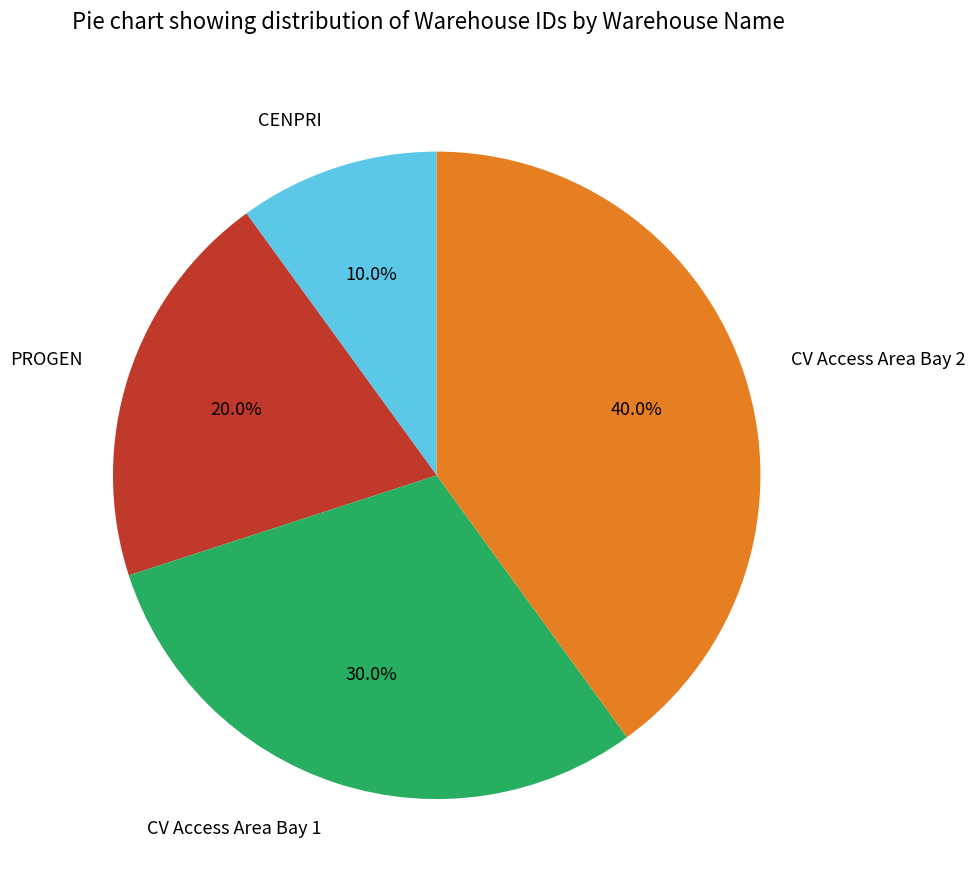

Which has a higher value, CENPRI or CV Access Area Bay 2?

CV Access Area Bay 2